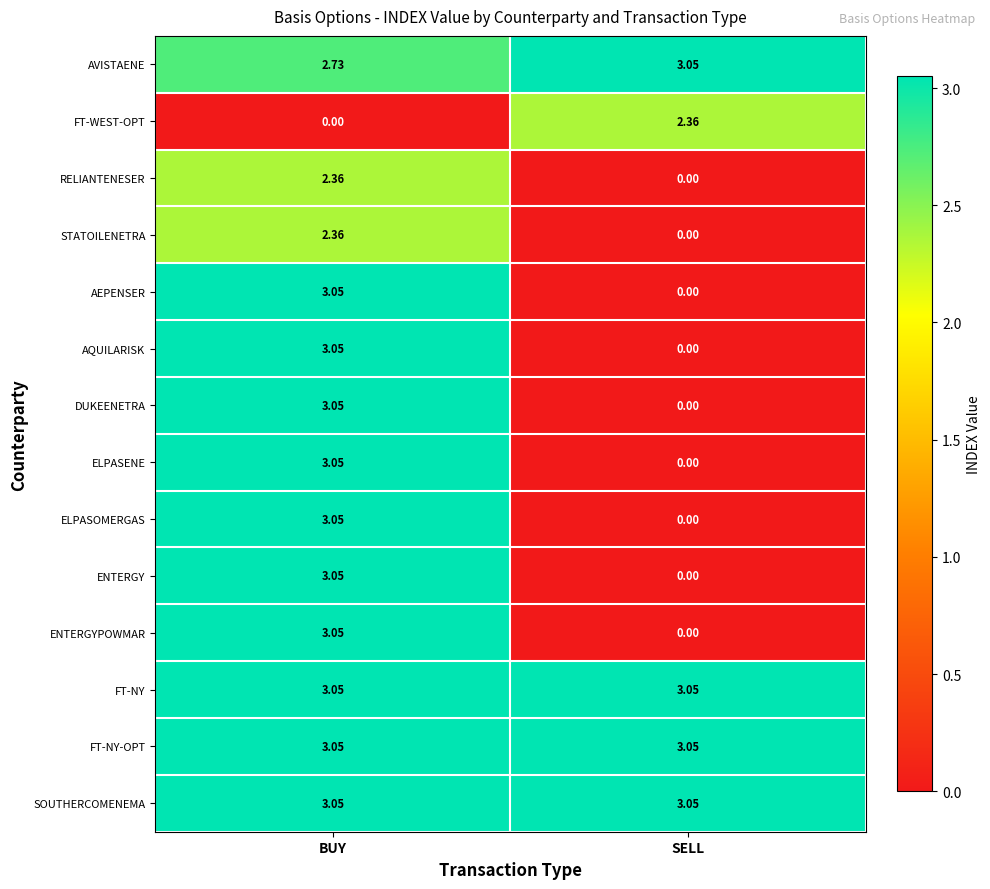

Count the number of data series in this chart.

14